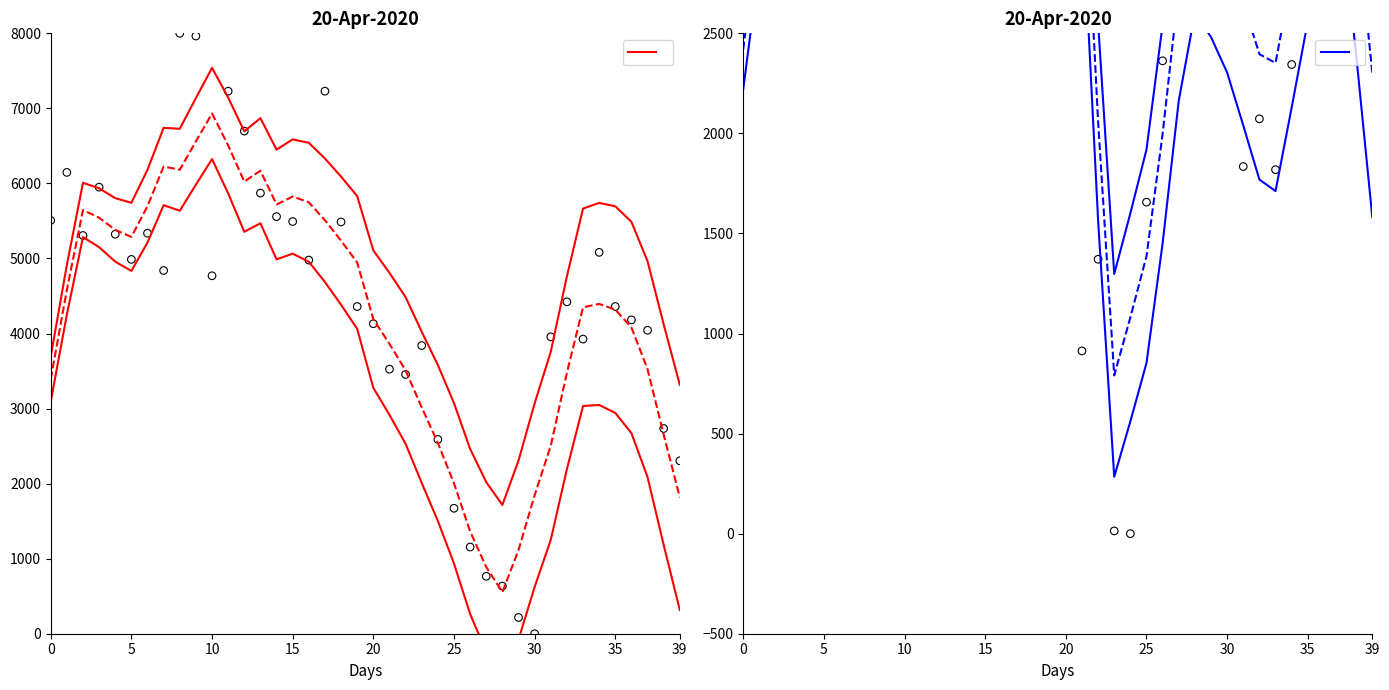

Which series contains the highest Y value?

y upper